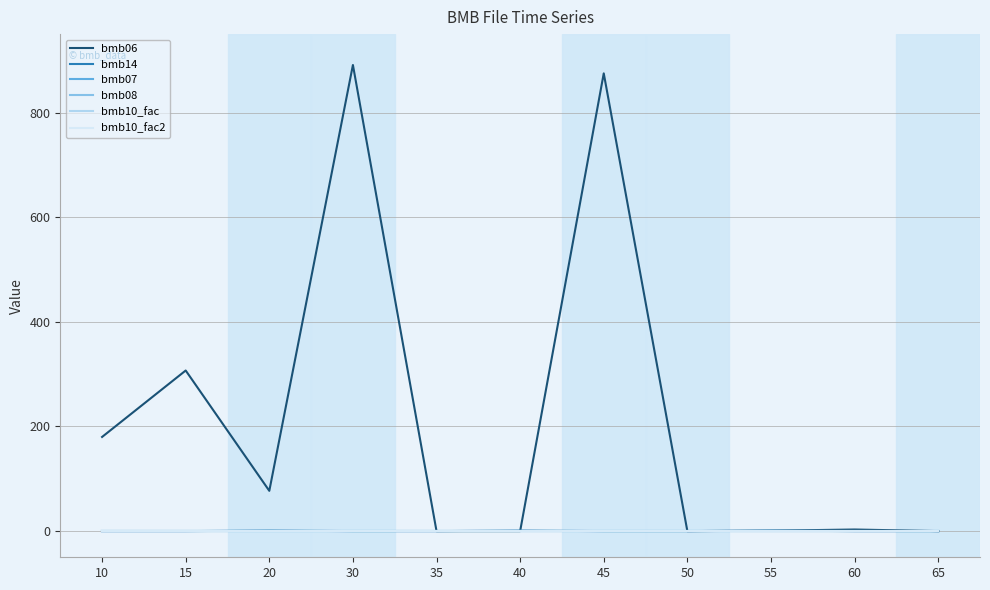

What is the average value of the bmb10_fac series?

1.0